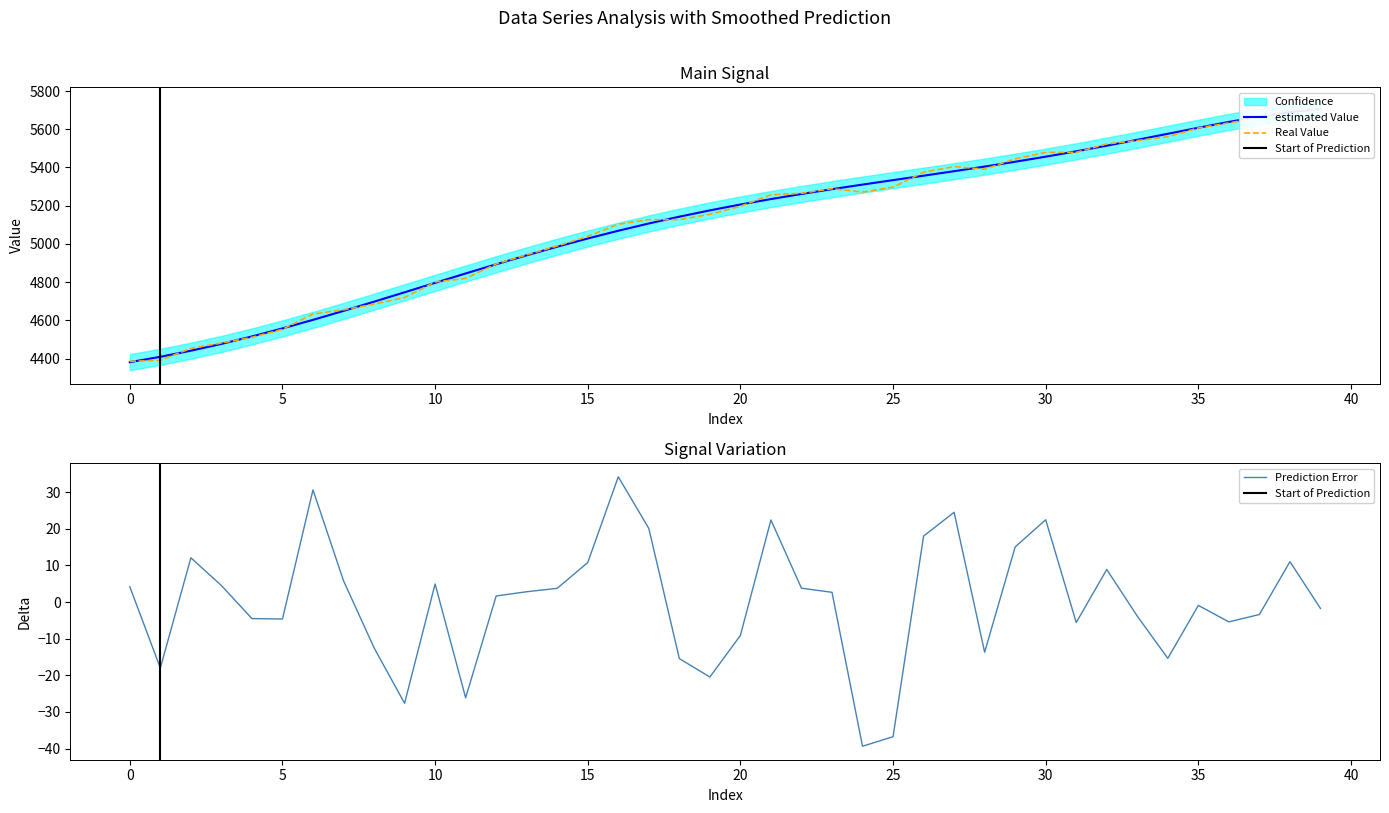

How many data points does each series have?

40